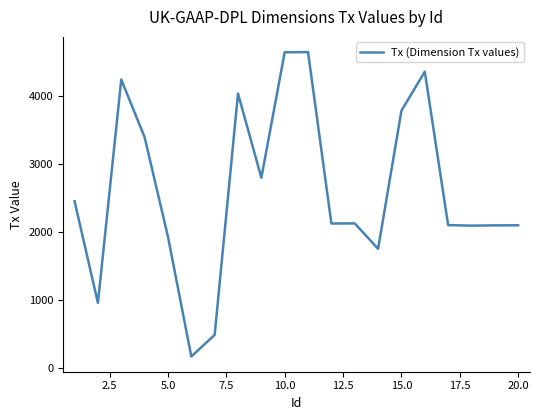

What is the greatest value displayed?

4650